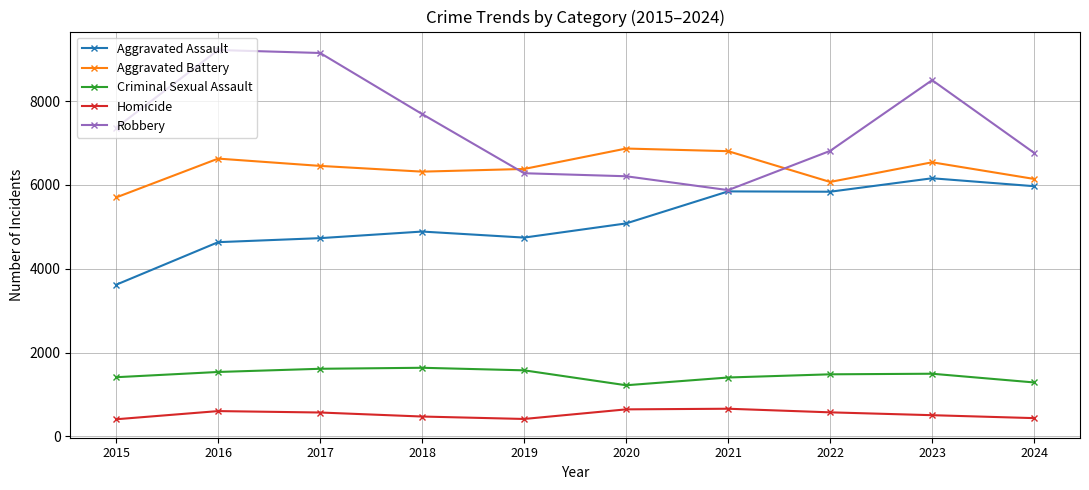

Rank the series at 2016 from highest to lowest value.

Robbery, Aggravated Battery, Aggravated Assault, Criminal Sexual Assault, Homicide